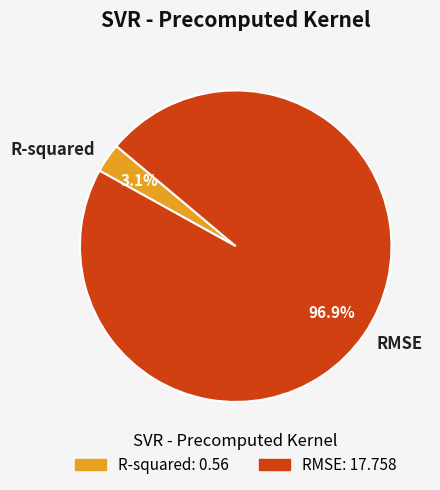

What portion of the pie excludes R-squared?

96.9%